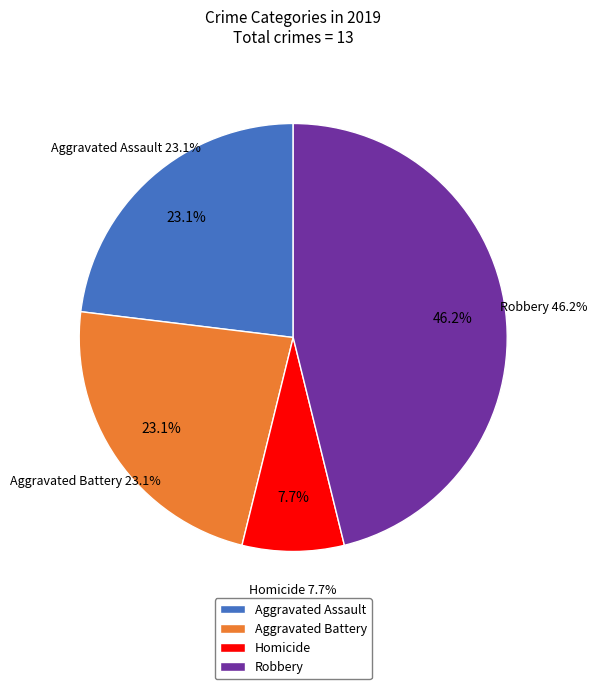

Does Homicide account for over 50% of the chart?

No